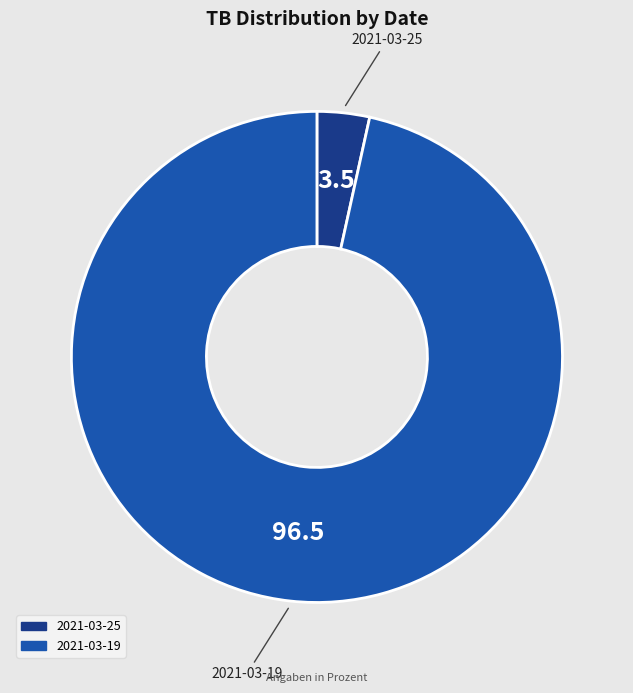

Is the sum of 2021-03-25 and 2021-03-19 greater than half?

Yes